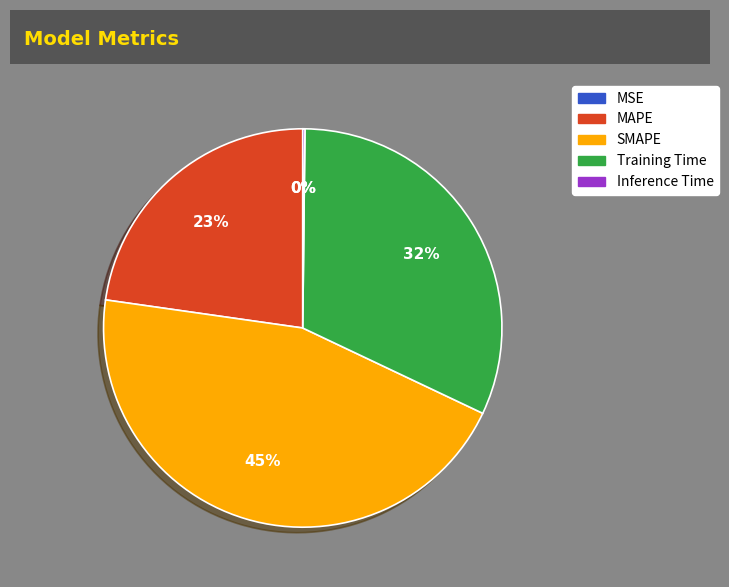

Which category has the biggest portion of the pie?

SMAPE